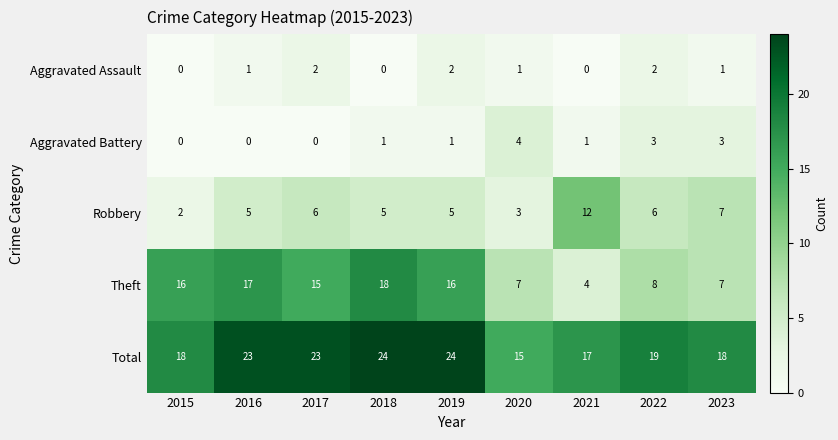

Which series has the largest total across all categories?

Total